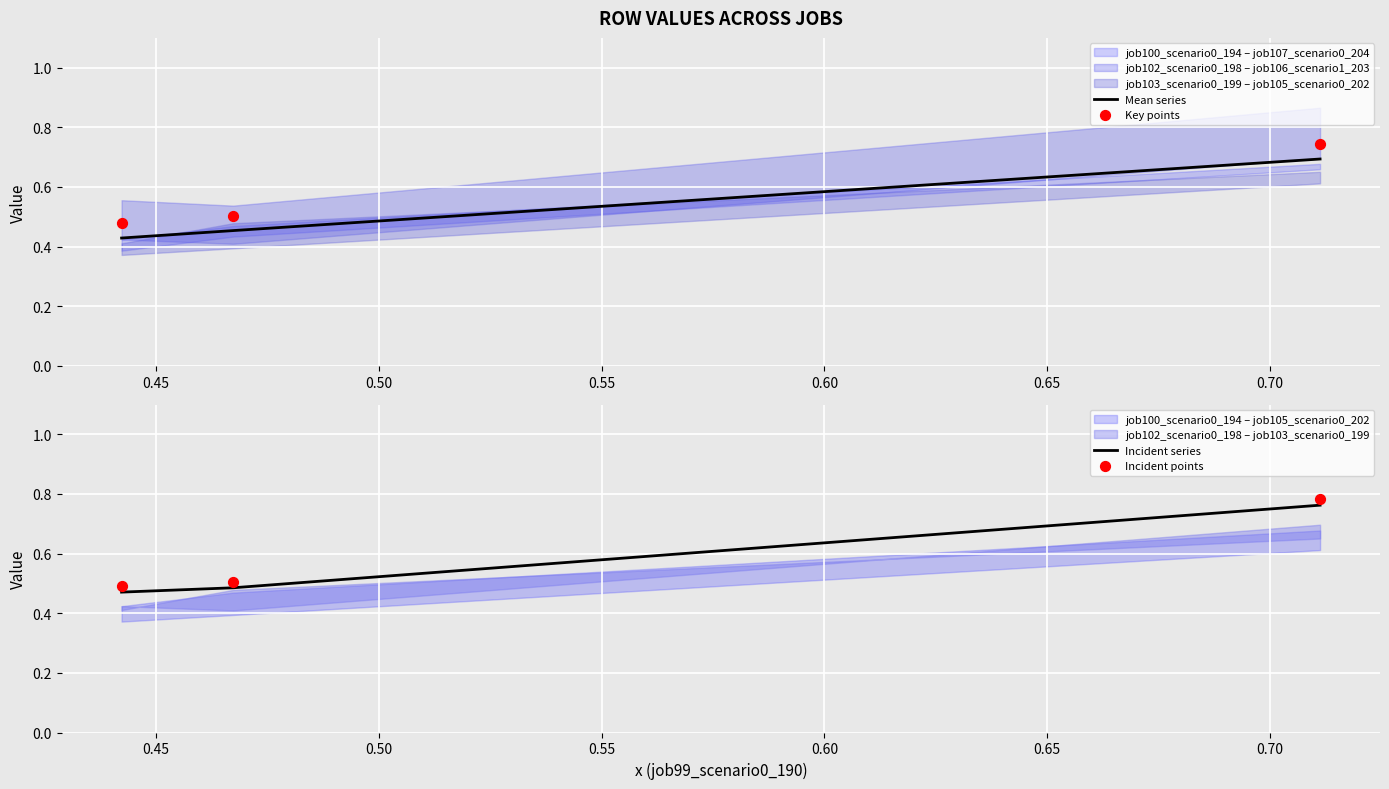

Count the Mean series values in the range 0 to 1.

3